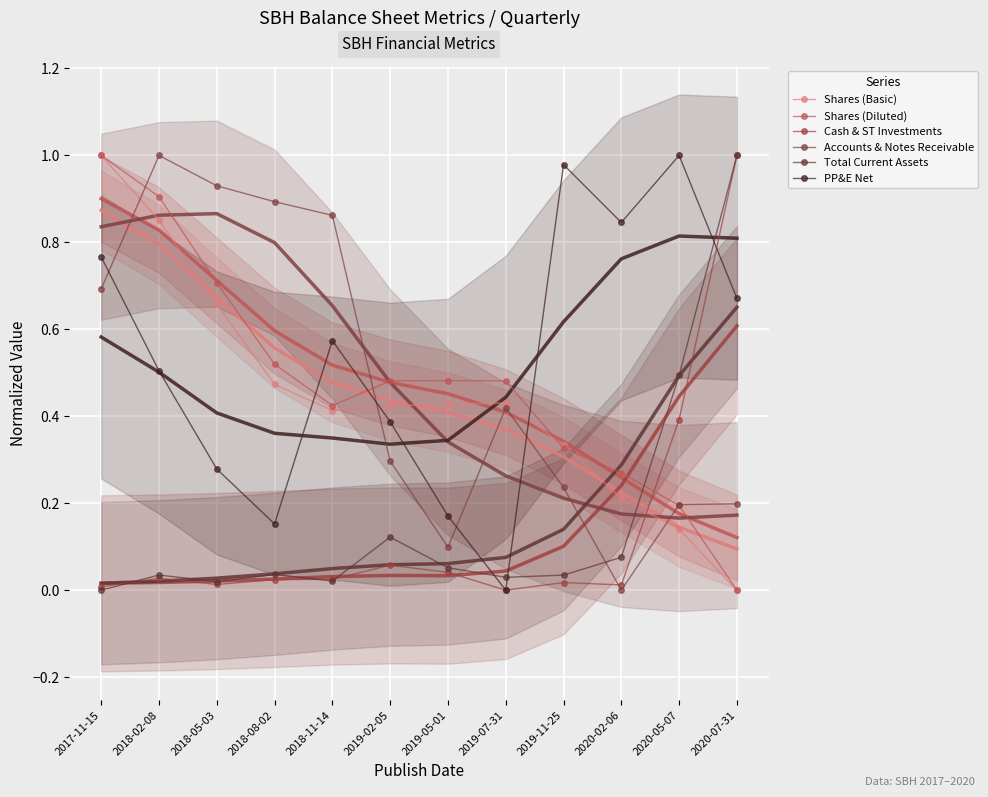

How many lines are shown in the chart?

6